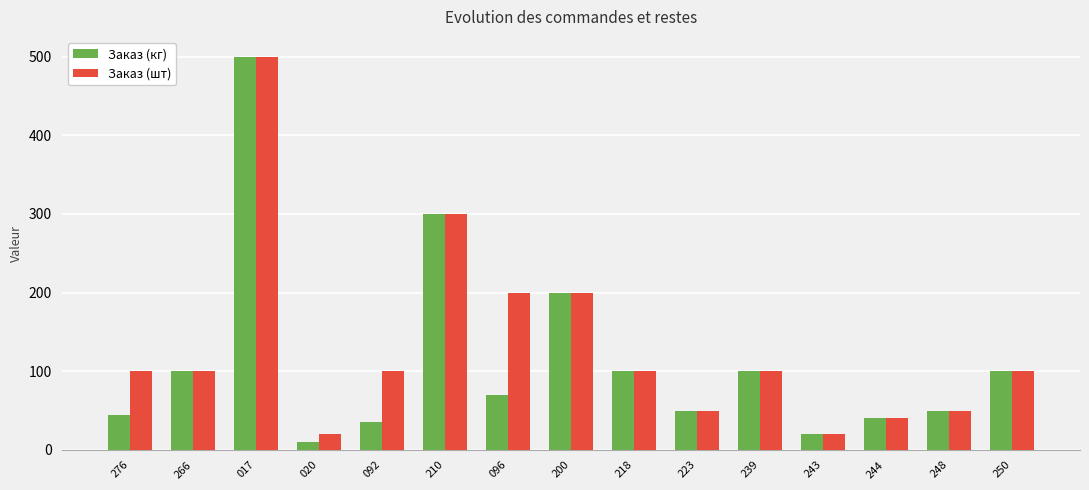

What is the maximum value for Заказ (кг)?

500